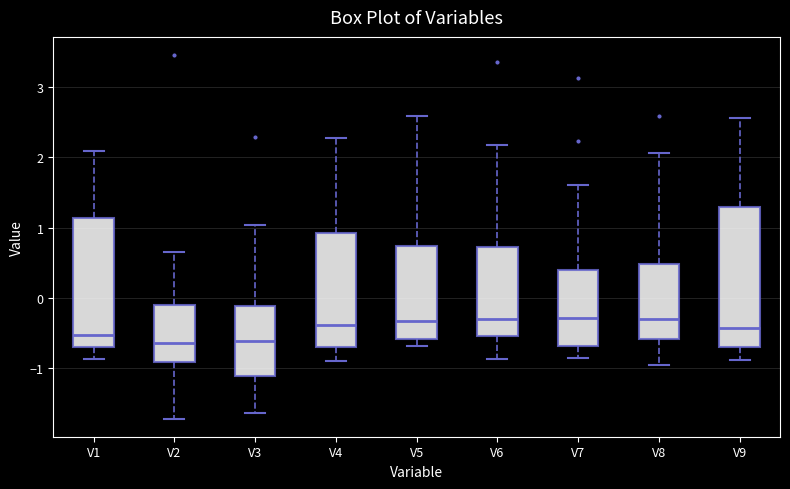

Reading left to right, transcribe this box plot: for each box, give where its median line is, the range the box spans, and where its two whiskers end, as read against the y-axis. The values are not printed on the chart, so give them approximately, as read against the axis.

V1: median -0.5, box -0.7 to 1.1, whiskers -0.9 to 2.1
V2: median -0.6, box -0.9 to -0.1, whiskers -1.7 to 0.7
V3: median -0.6, box -1.1 to -0.1, whiskers -1.6 to 1.0
V4: median -0.4, box -0.7 to 0.9, whiskers -0.9 to 2.3
V5: median -0.3, box -0.6 to 0.7, whiskers -0.7 to 2.6
V6: median -0.3, box -0.5 to 0.7, whiskers -0.9 to 2.2
V7: median -0.3, box -0.7 to 0.4, whiskers -0.8 to 1.6
V8: median -0.3, box -0.6 to 0.5, whiskers -0.9 to 2.1
V9: median -0.4, box -0.7 to 1.3, whiskers -0.9 to 2.6